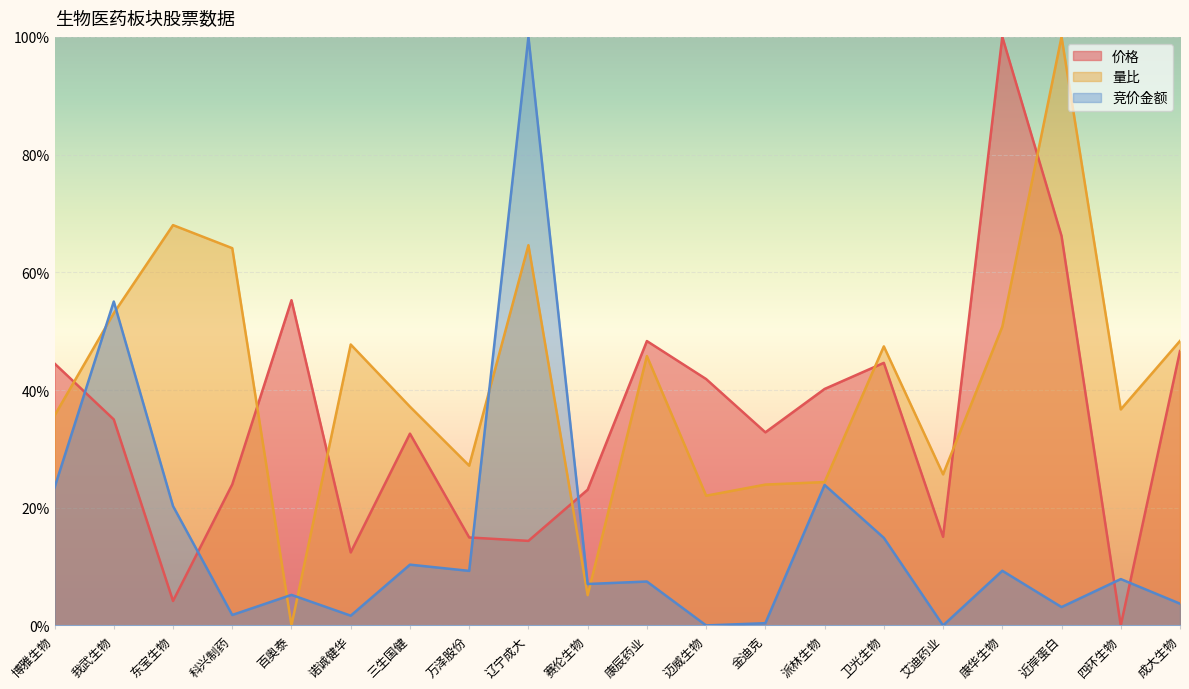

List the series in order of their peak value, highest first.

价格, 量比, 竞价金额